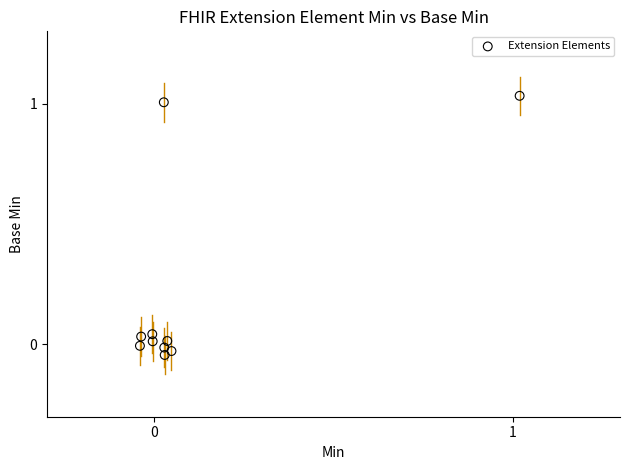

What is the range of X values (max minus min)?

1.1